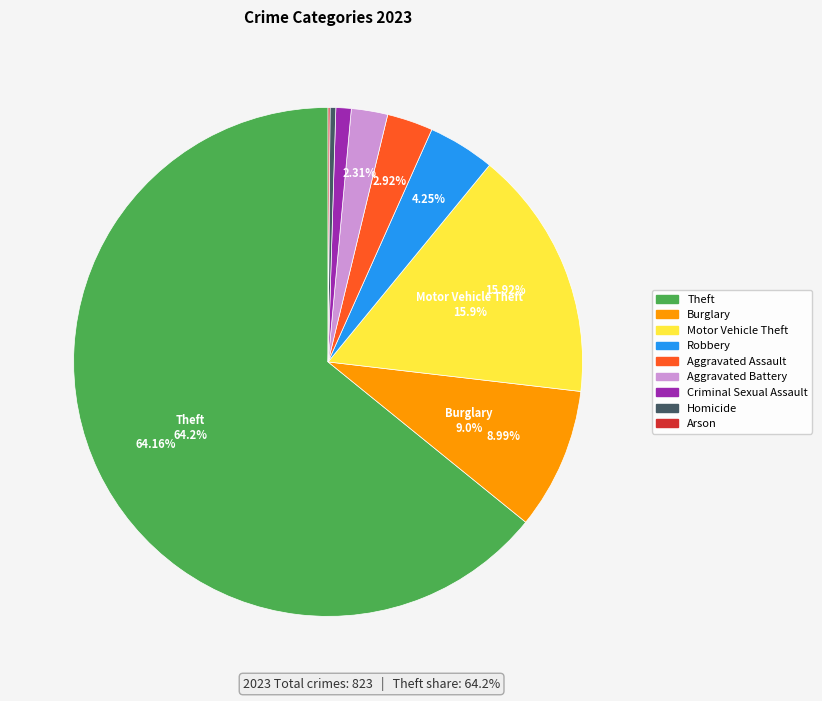

To the nearest percent, what is the average slice percentage?

11%